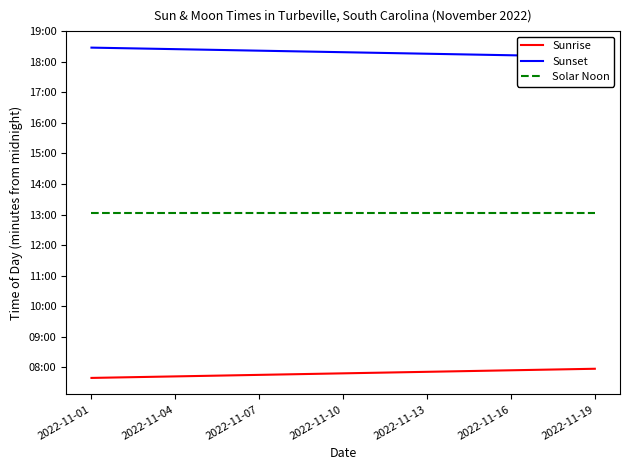

What is the average value of the Sunset series?

1099